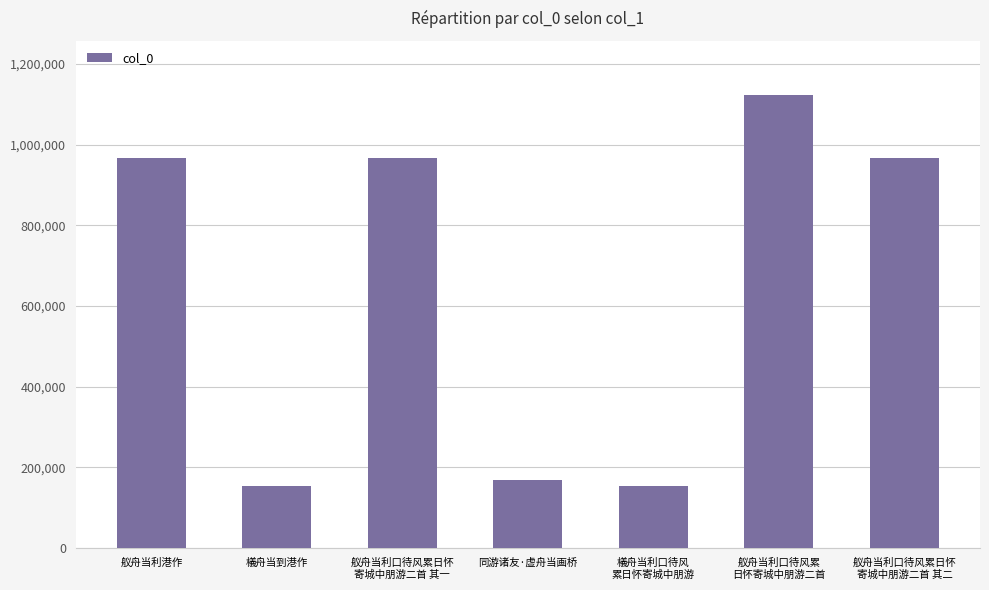

What is the change in value from 舣舟当利港作 to 檥舟当到港作?

-813767